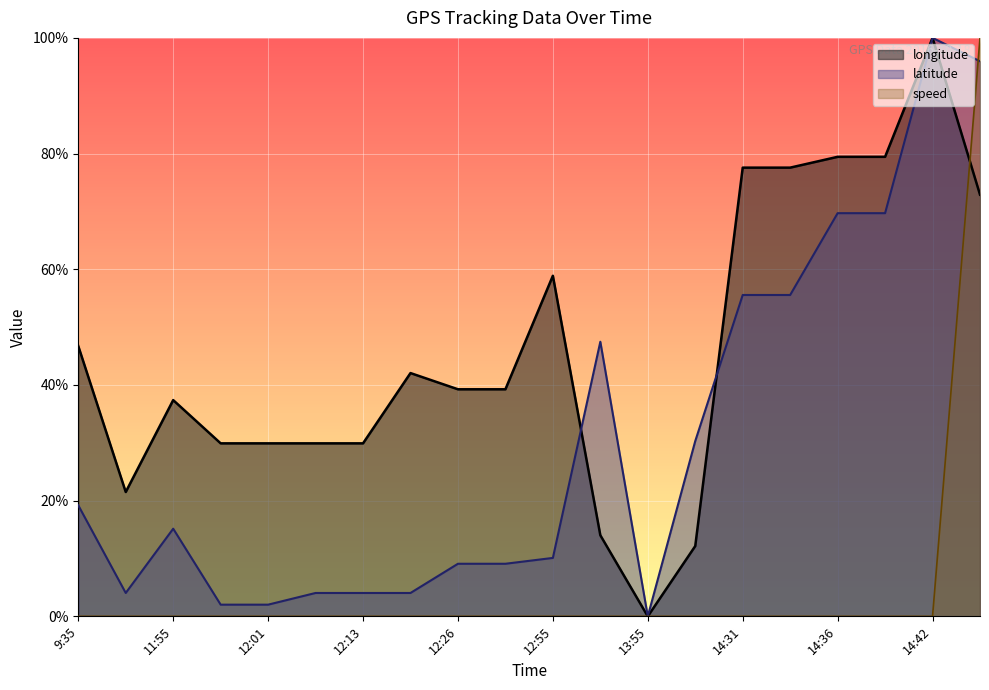

How many lines are shown in the chart?

3